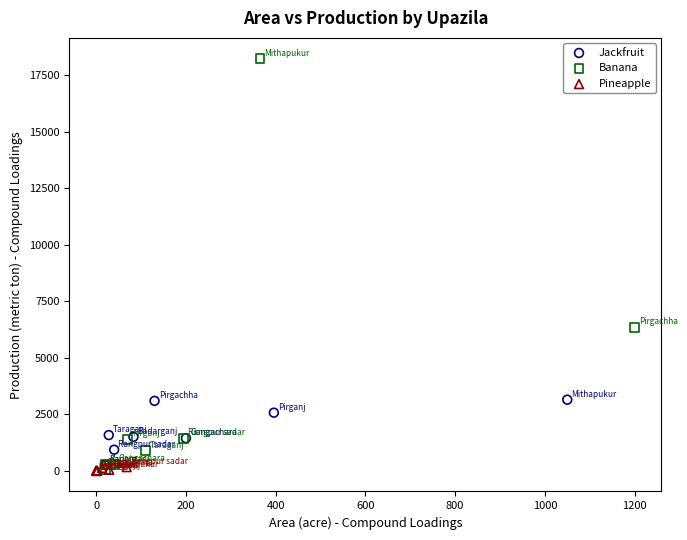

Which series reaches the maximum Y coordinate?

Banana